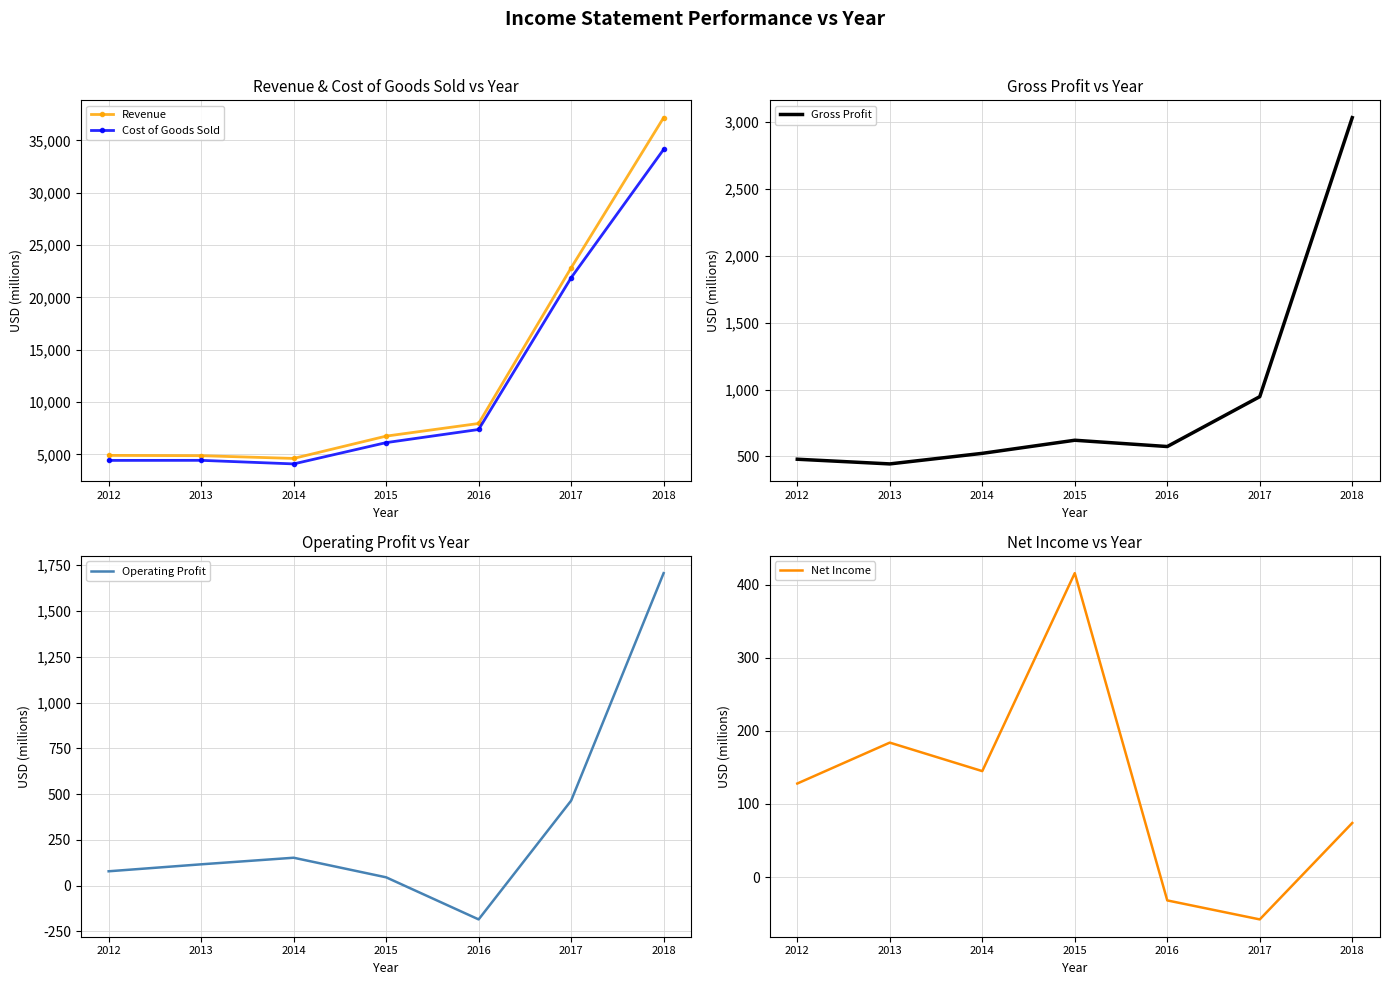

What is the difference between the second highest and second lowest values in the Operating Profit series?

419